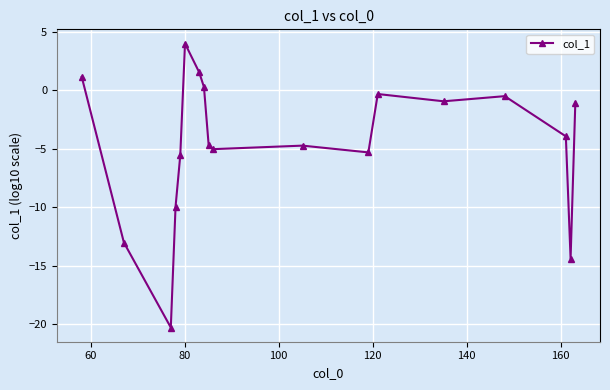

What is the average value?

-4.6